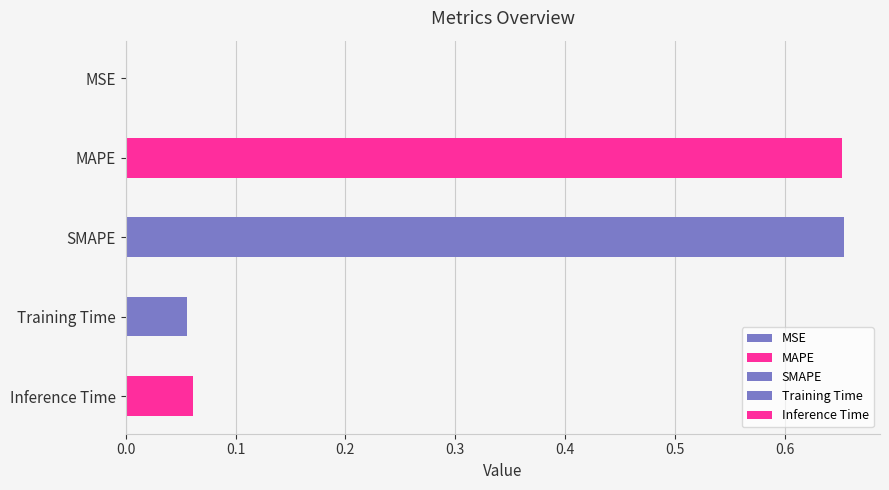

Reading left to right, list all the values displayed in this chart.

MSE=0.0	MAPE=0.7	SMAPE=0.7	Training Time=0.1	Inference Time=0.1